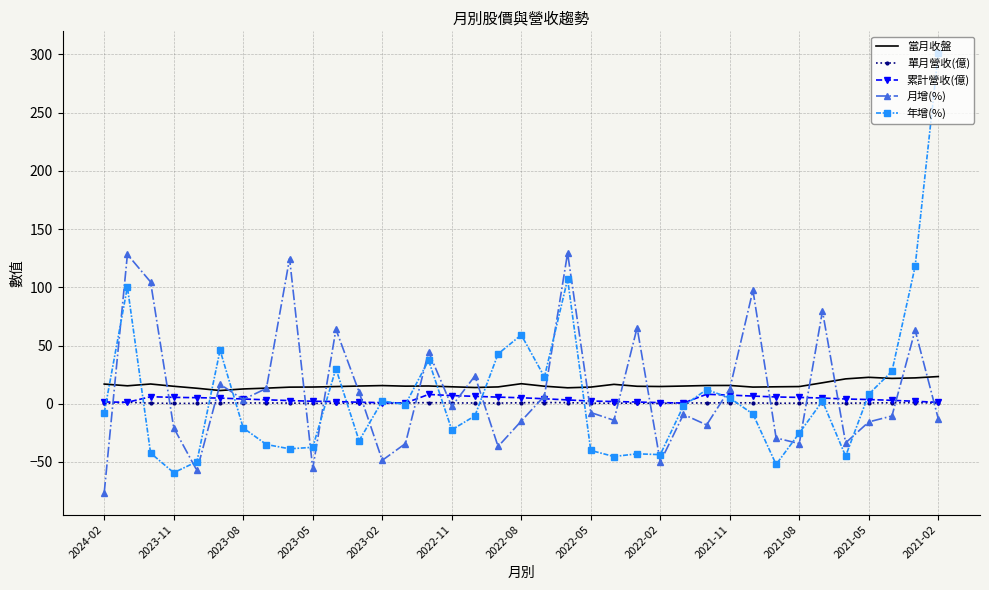

What is the minimum value shown in the chart?

-76.3